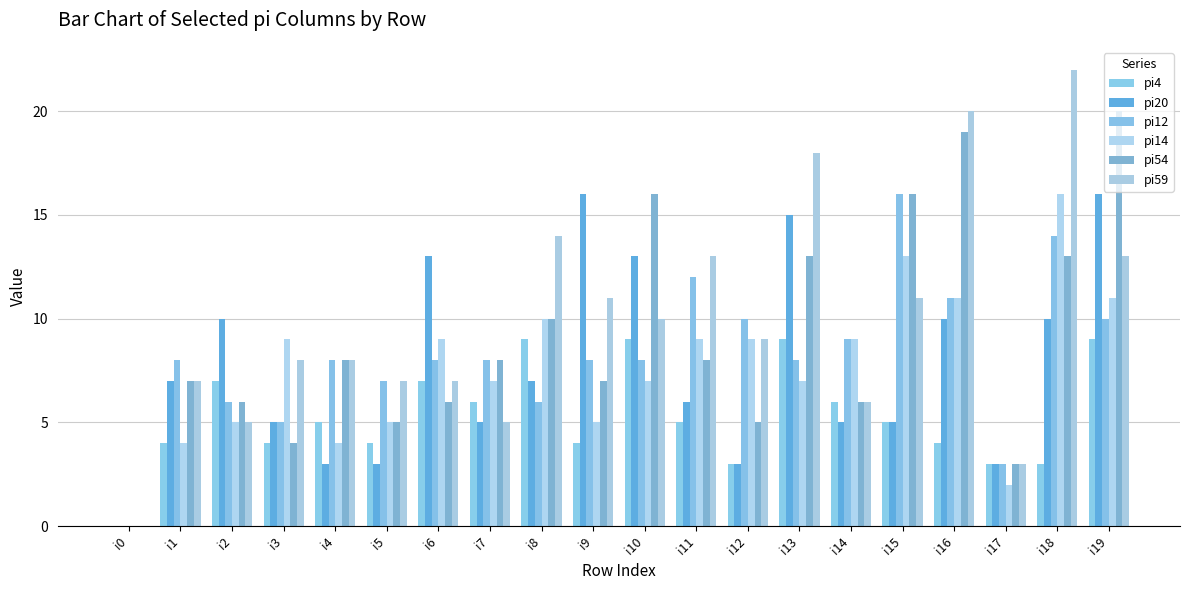

Which label corresponds to the largest value in the chart?

i18